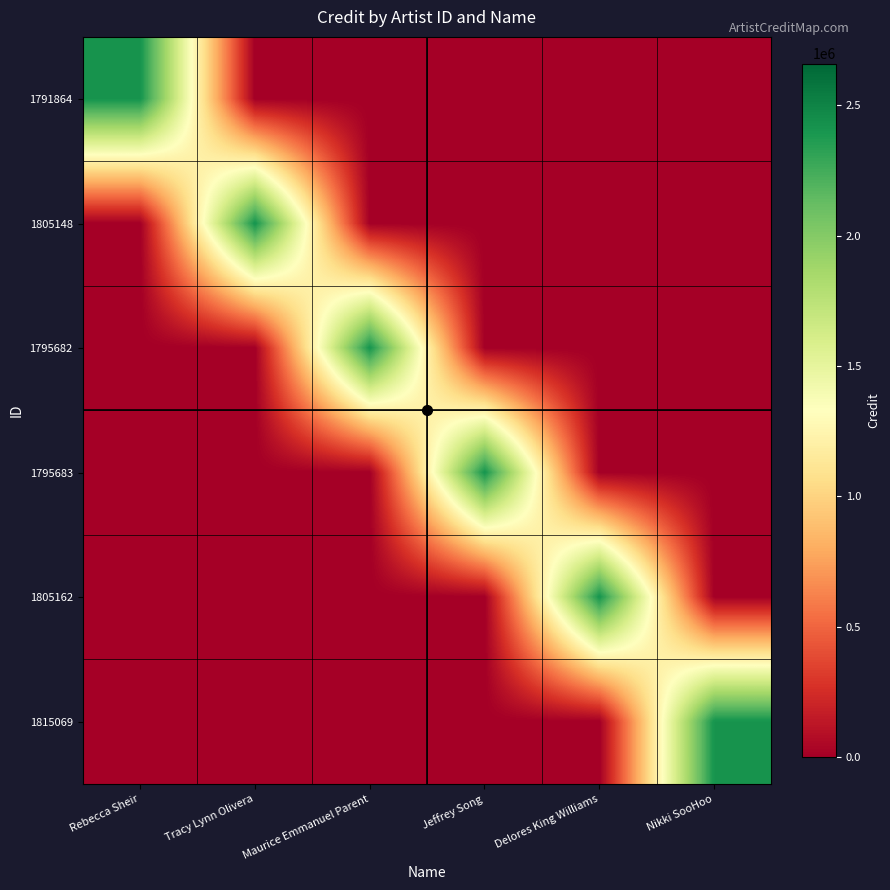

Count the number of data series in this chart.

6